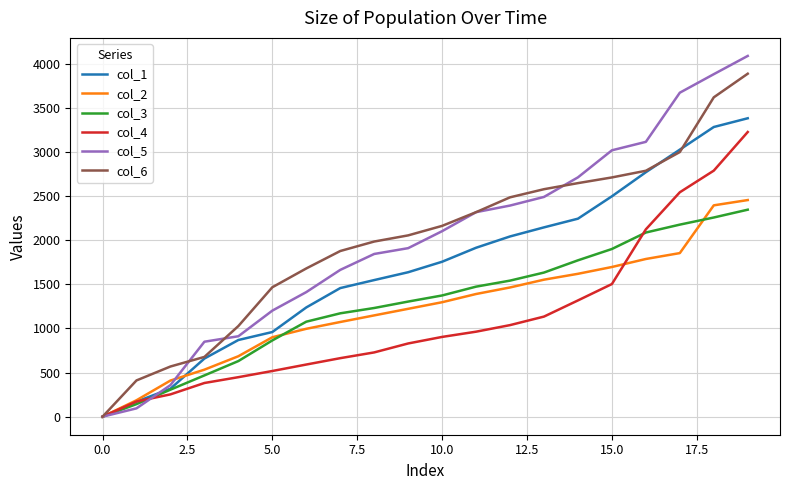

Which series has the largest range (max minus min)?

col_5